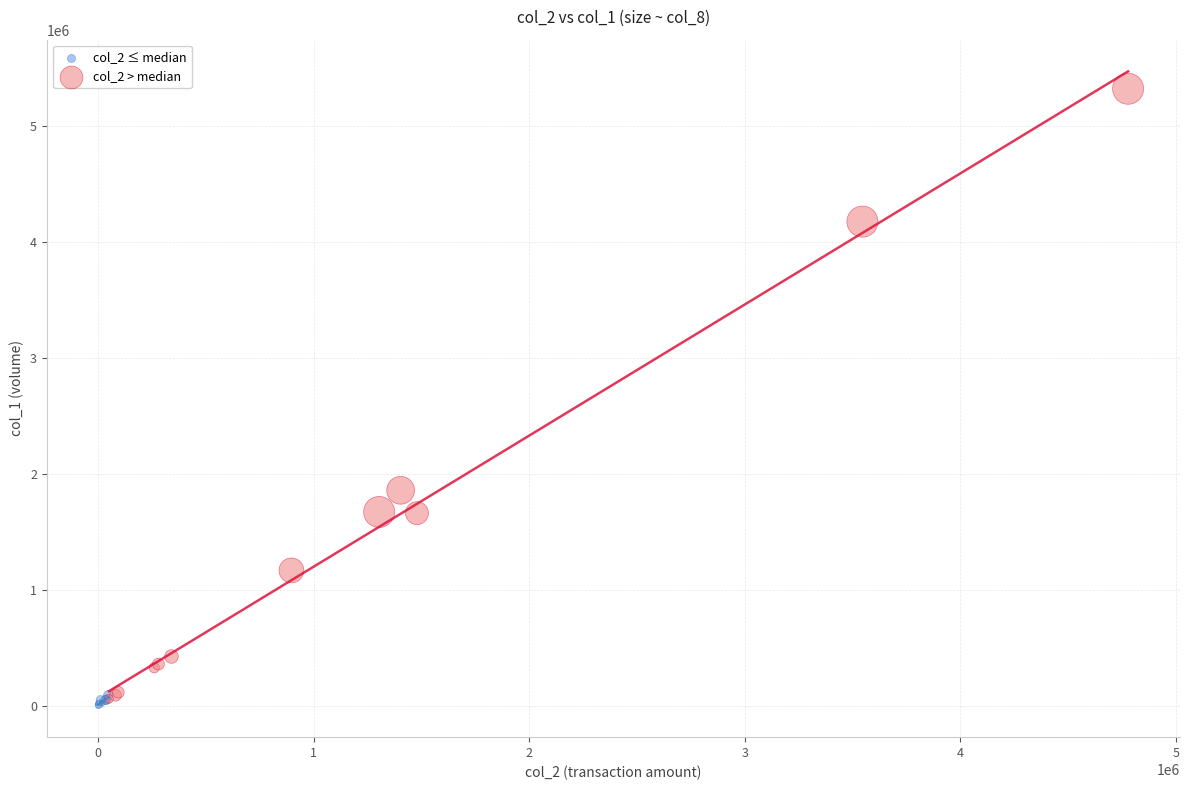

Which series reaches the maximum Y coordinate?

col_2 > median